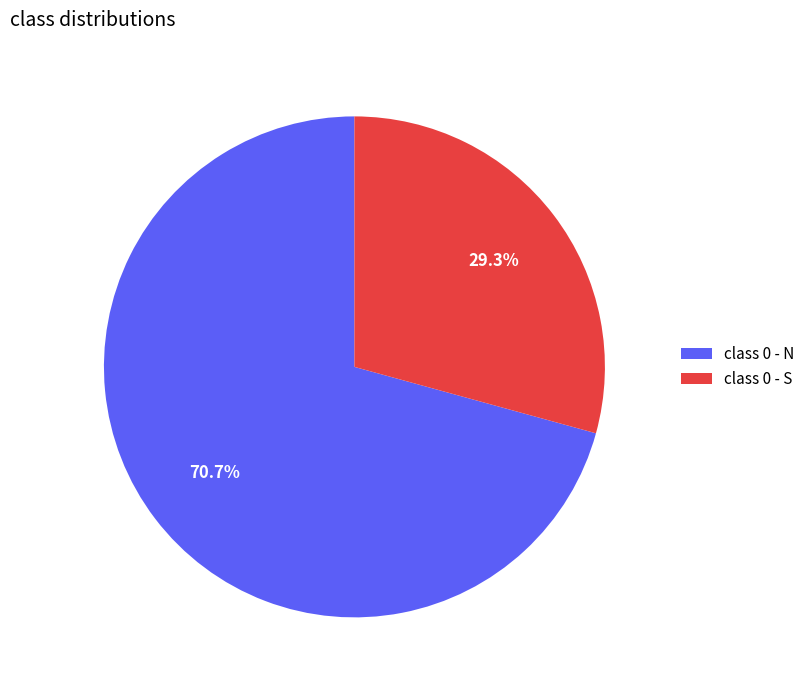

Approximately how many times larger is the value at class 0 - N compared to class 0 - S?

2.4